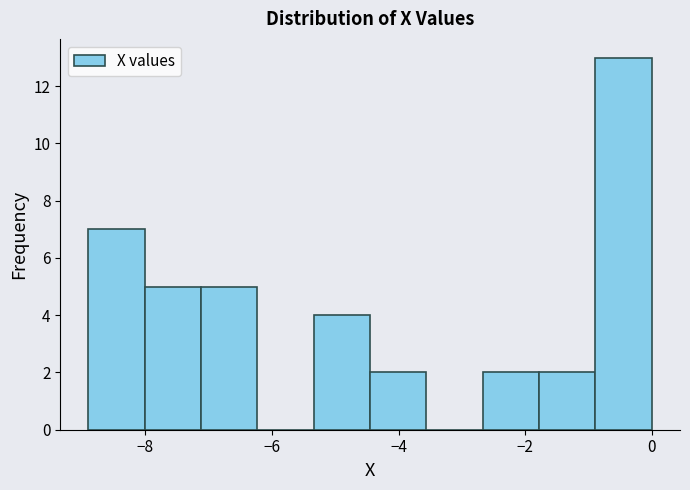

What is the height of the bar covering -4.4 to -3.6 on the x-axis? Neither the bar edges nor the heights are printed on the chart, so give them approximately, as read against the axes.

2